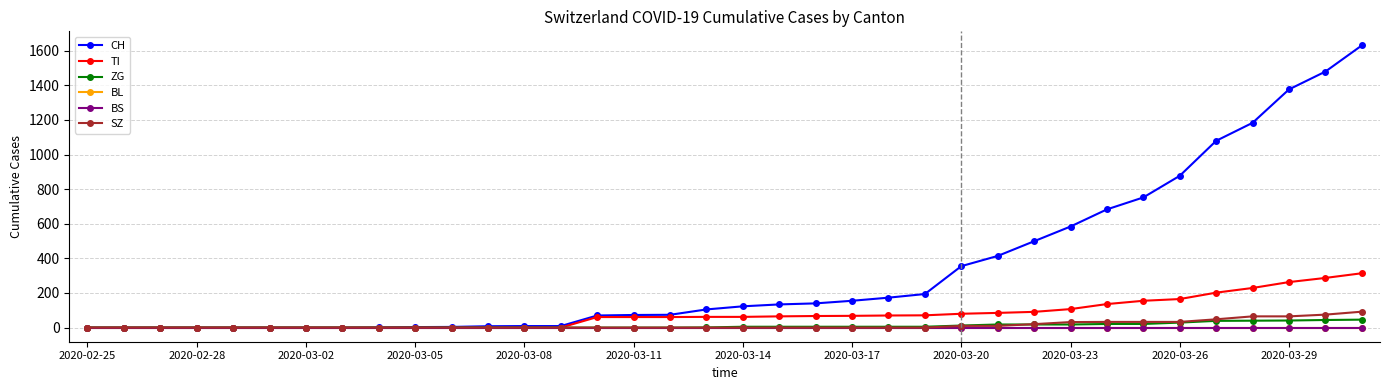

Does the chart display data point markers on the line(s)?

Yes